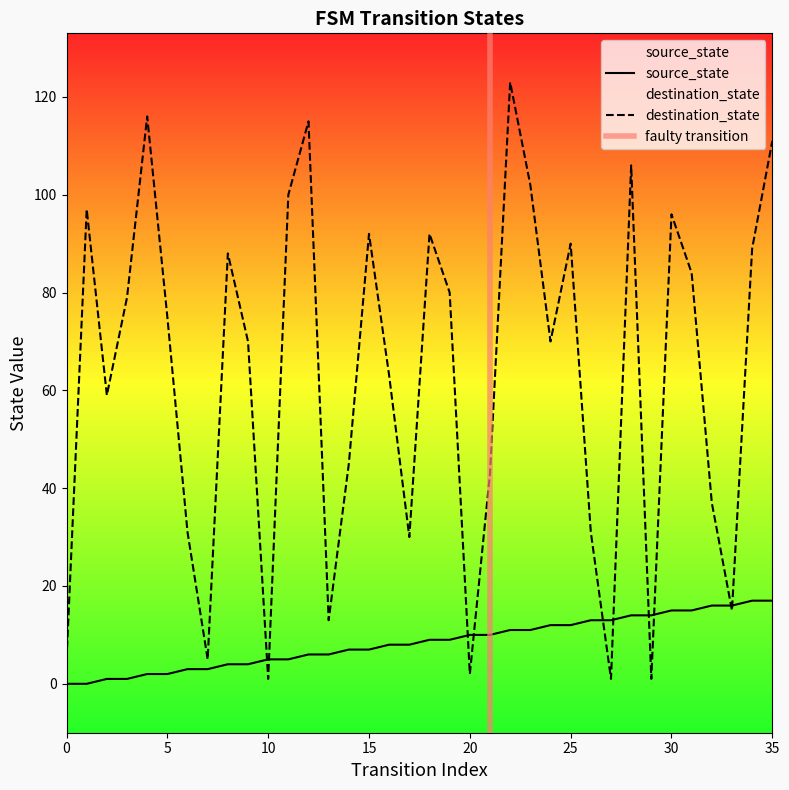

What is the total value across all series at 9?

74